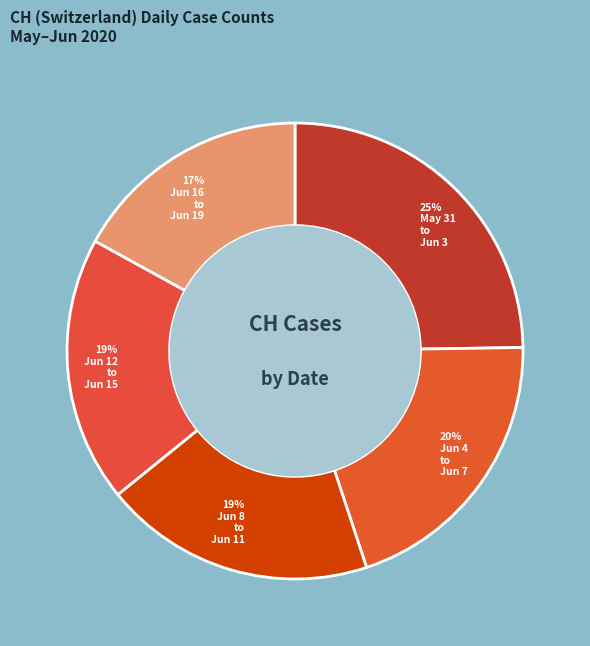

Count the number of slices in the pie.

5